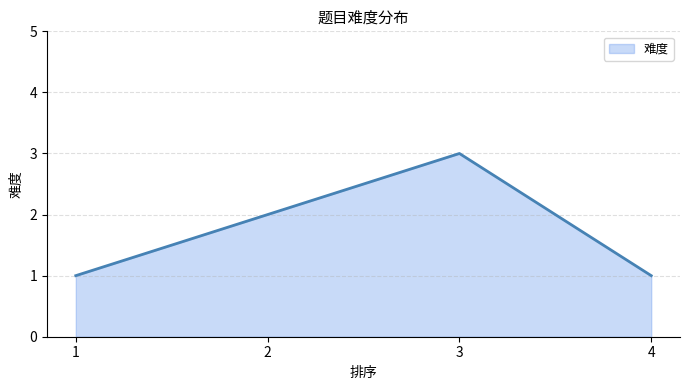

What is the change in value from 1 to 3?

+2